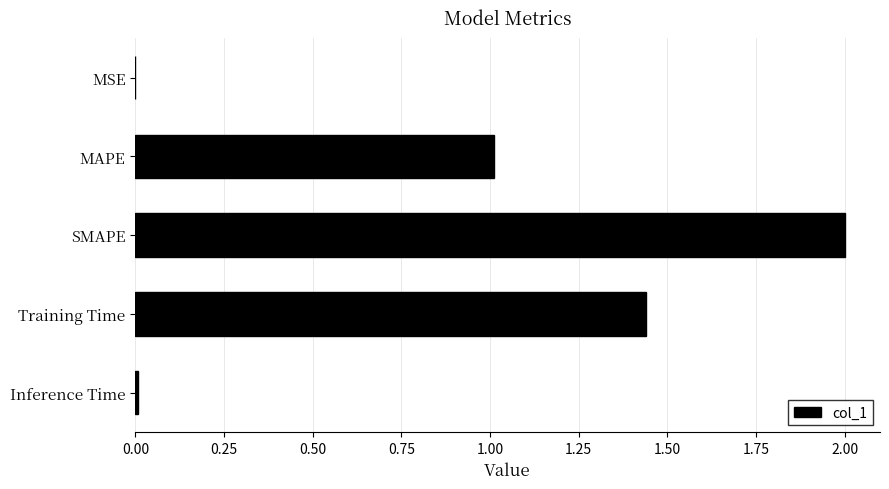

What is the change in value from SMAPE to Training Time?

-0.6